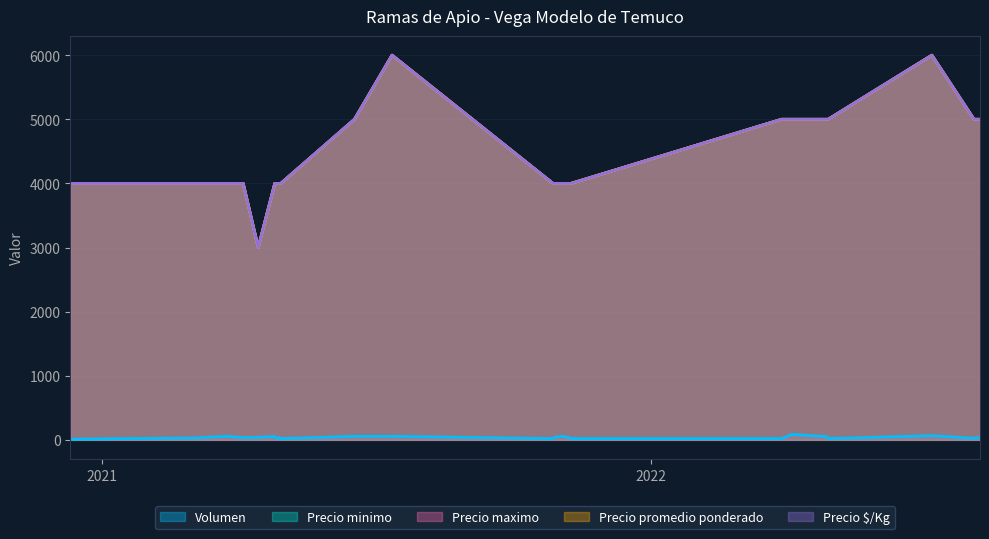

True or false: Precio maximo has more than 1 points higher than both neighbors.

True